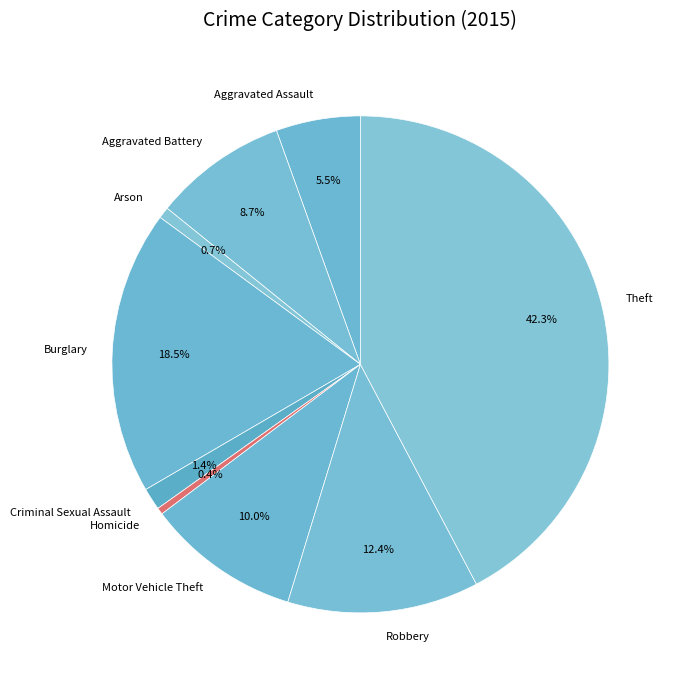

Does Criminal Sexual Assault account for over 50% of the chart?

No